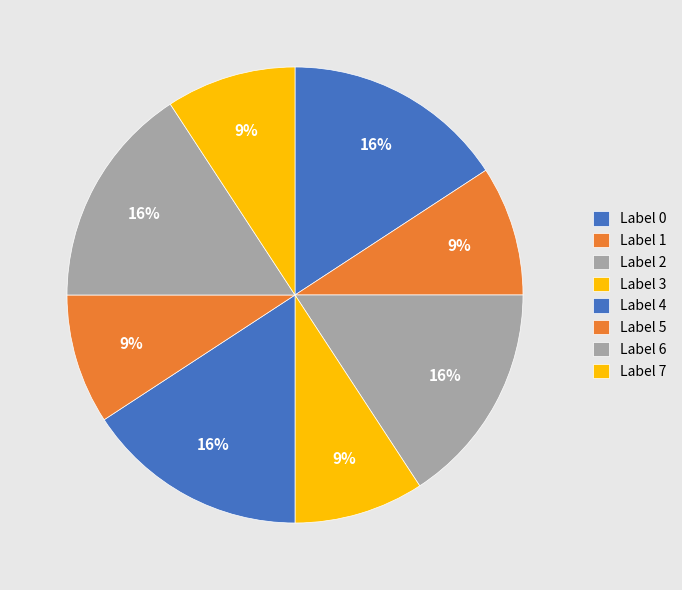

How many segments does this pie chart have?

8